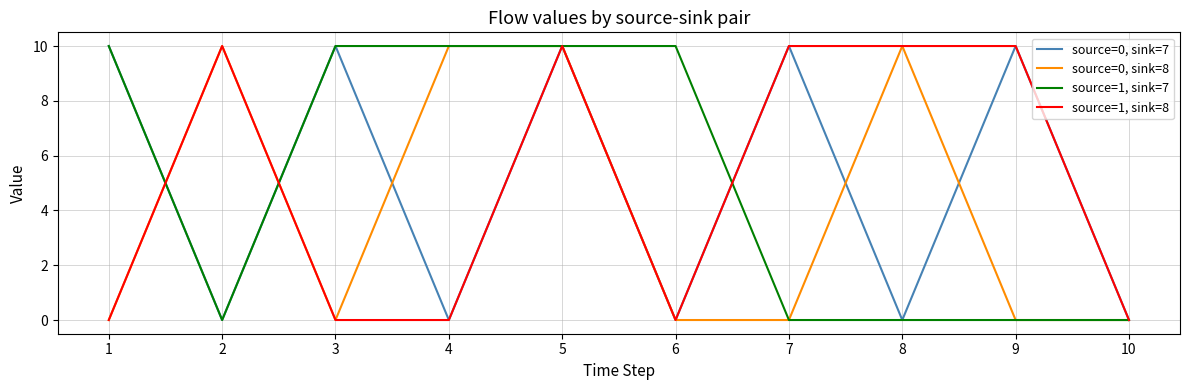

What are all the series names shown in the legend?

source=0, sink=7, source=0, sink=8, source=1, sink=7, source=1, sink=8